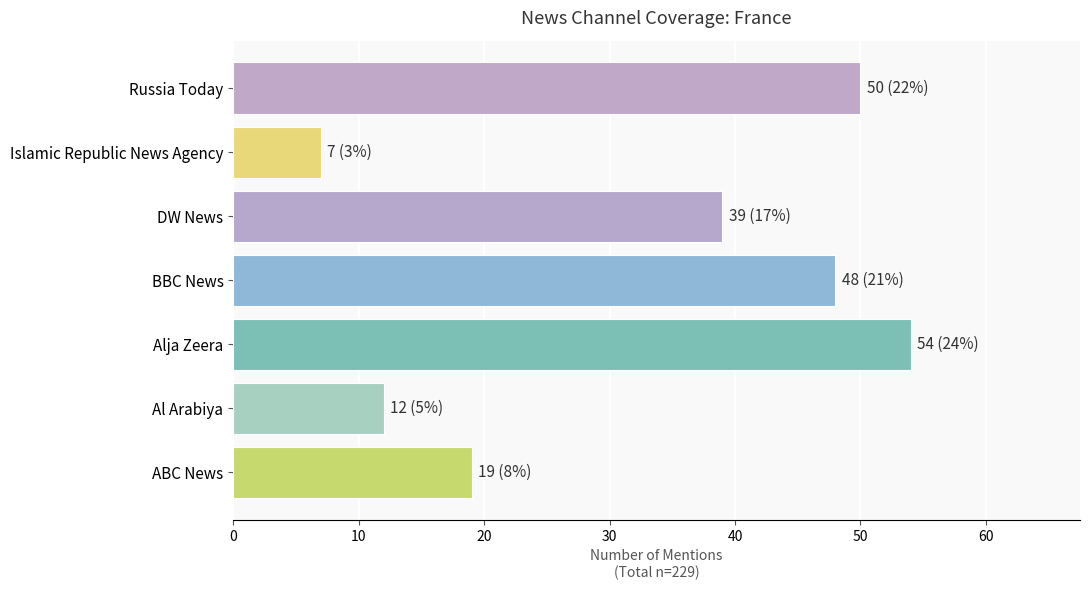

What is the maximum value shown in the chart?

54